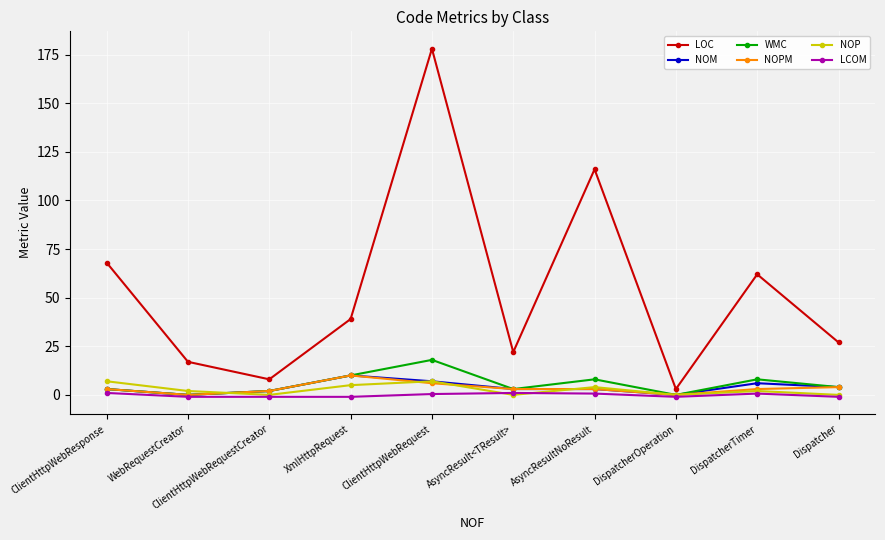

What is the maximum value for NOM?

10.0